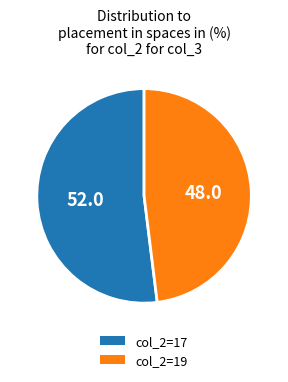

Does any single category account for the majority?

Yes